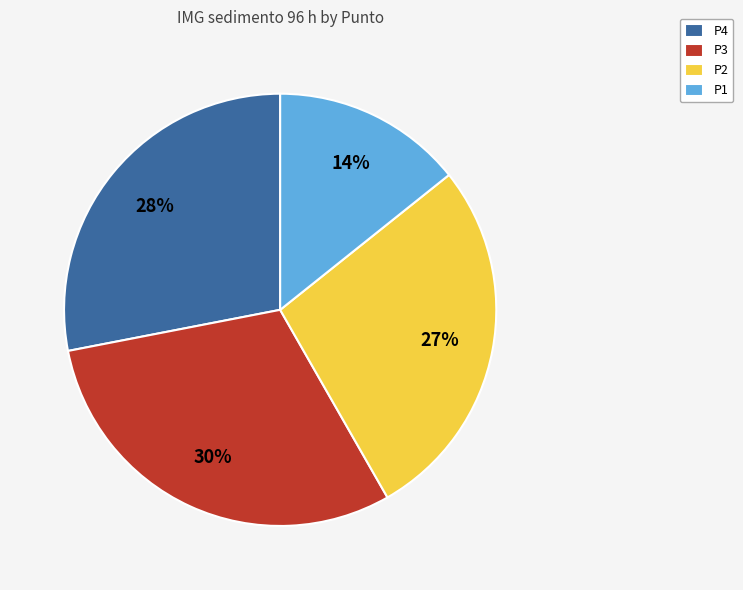

Which slice is the smallest?

P1